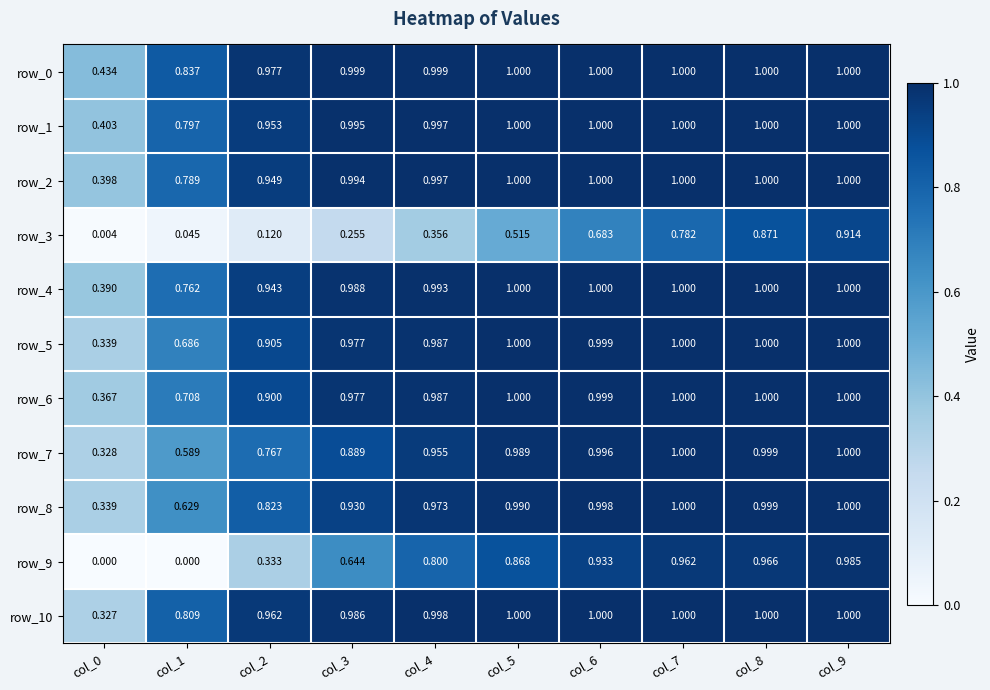

At how many categories does at least one series exceed 0?

10